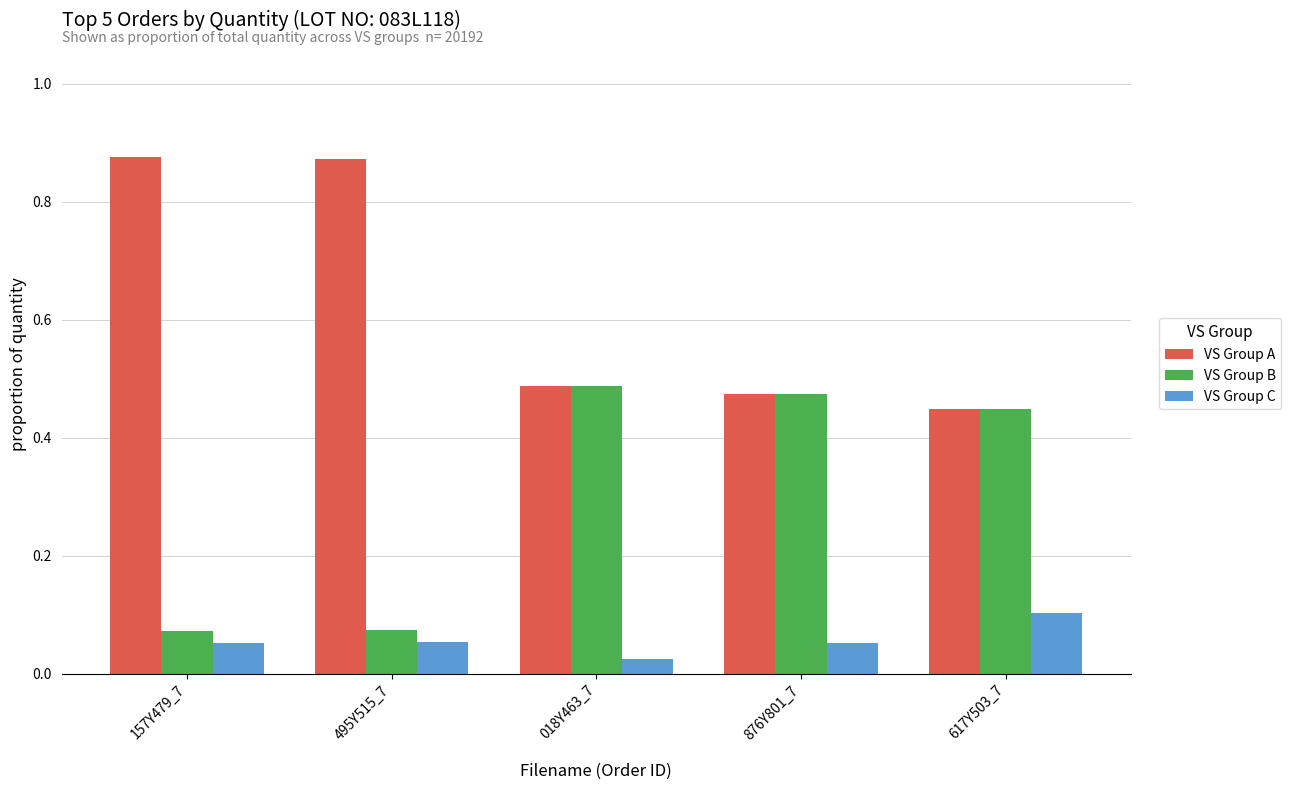

The VS Group B series shows 0.1 at 495Y515_7. True or false?

True